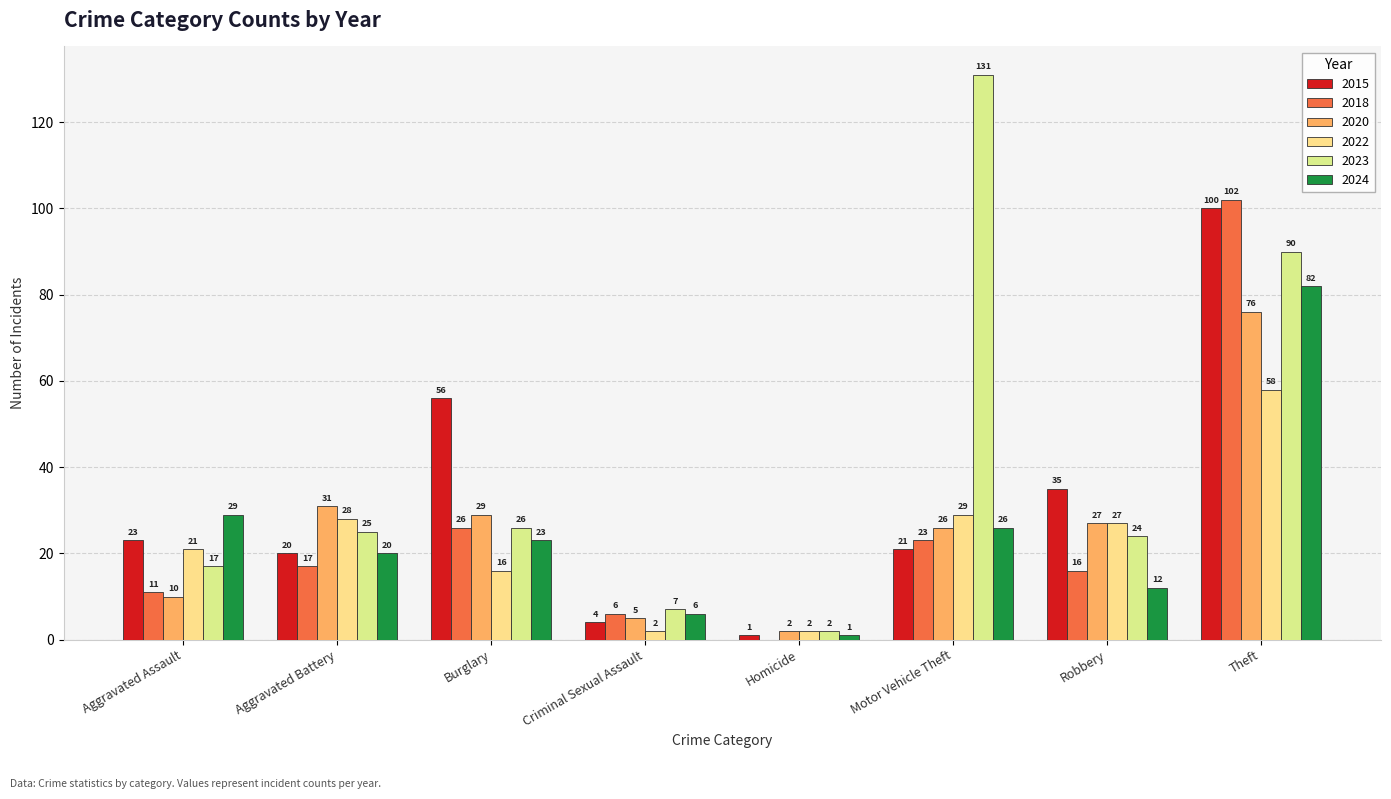

What is the label of the 2nd bar from the left?

Aggravated Battery